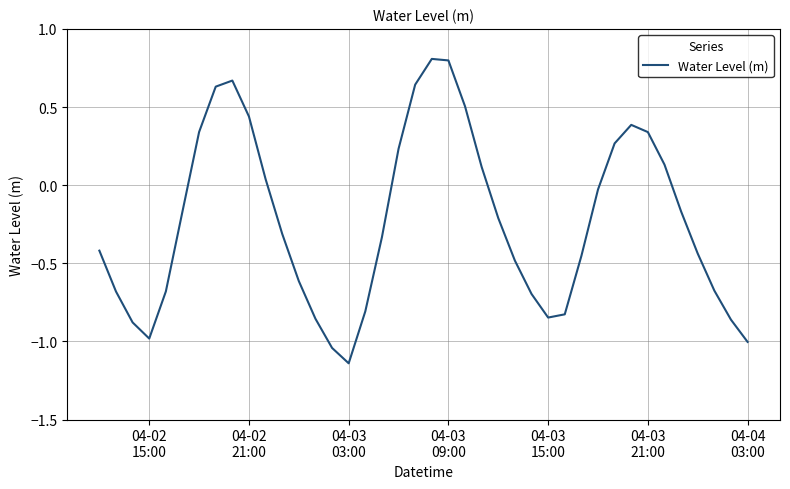

How many values exceed 0?

15